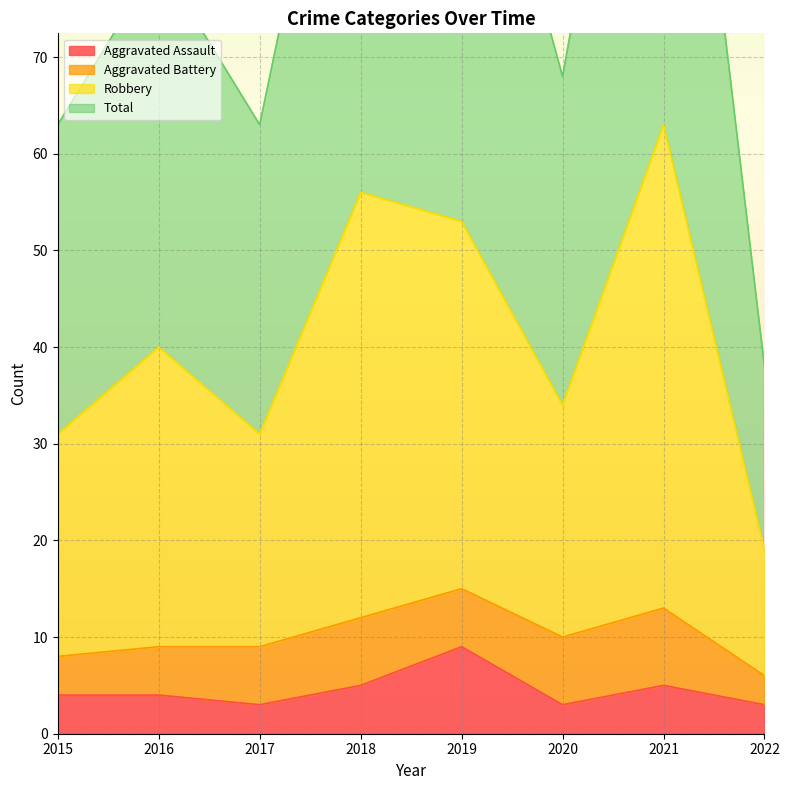

Between 2019 and 2022, which is larger?

2019